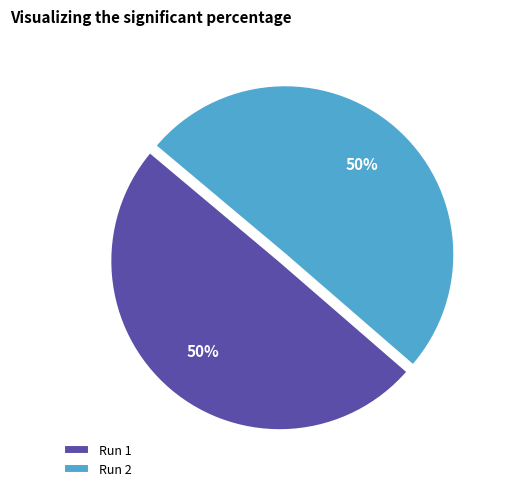

To the nearest percent, what percentage of the pie is Run 1?

50%